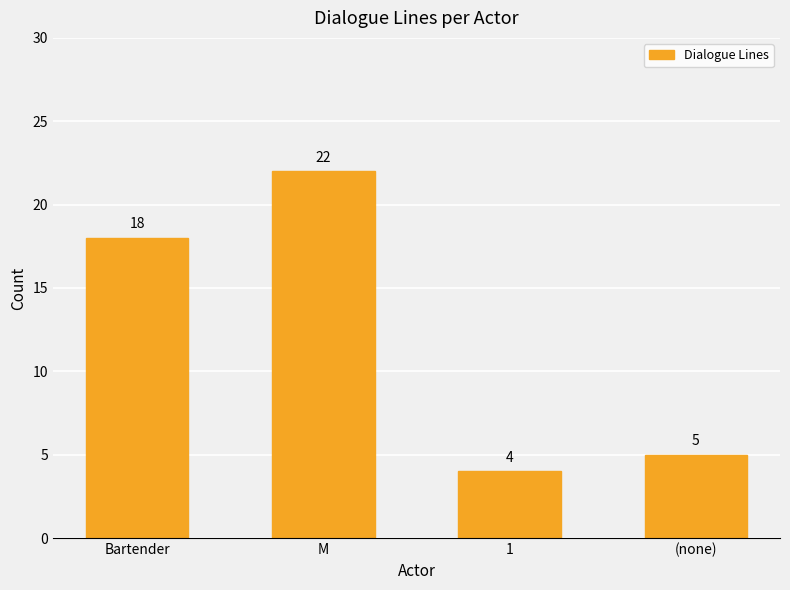

How many bars are there in total?

4